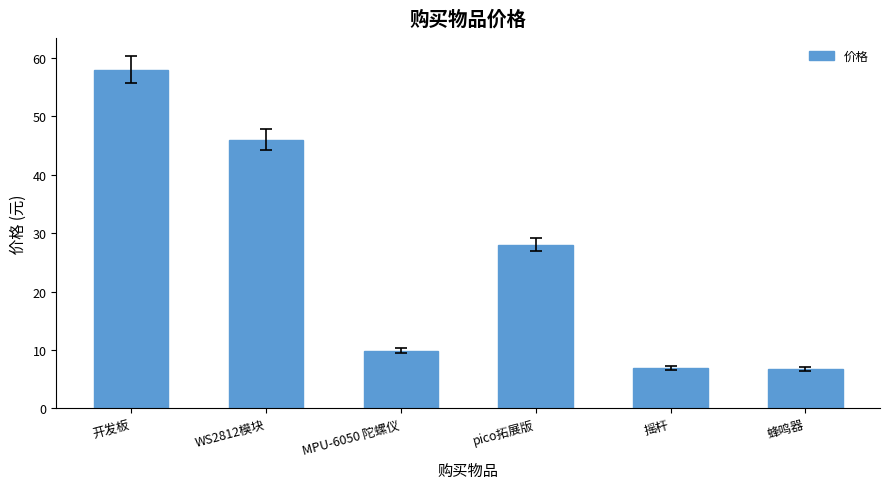

Read the value at 开发板.

58.0